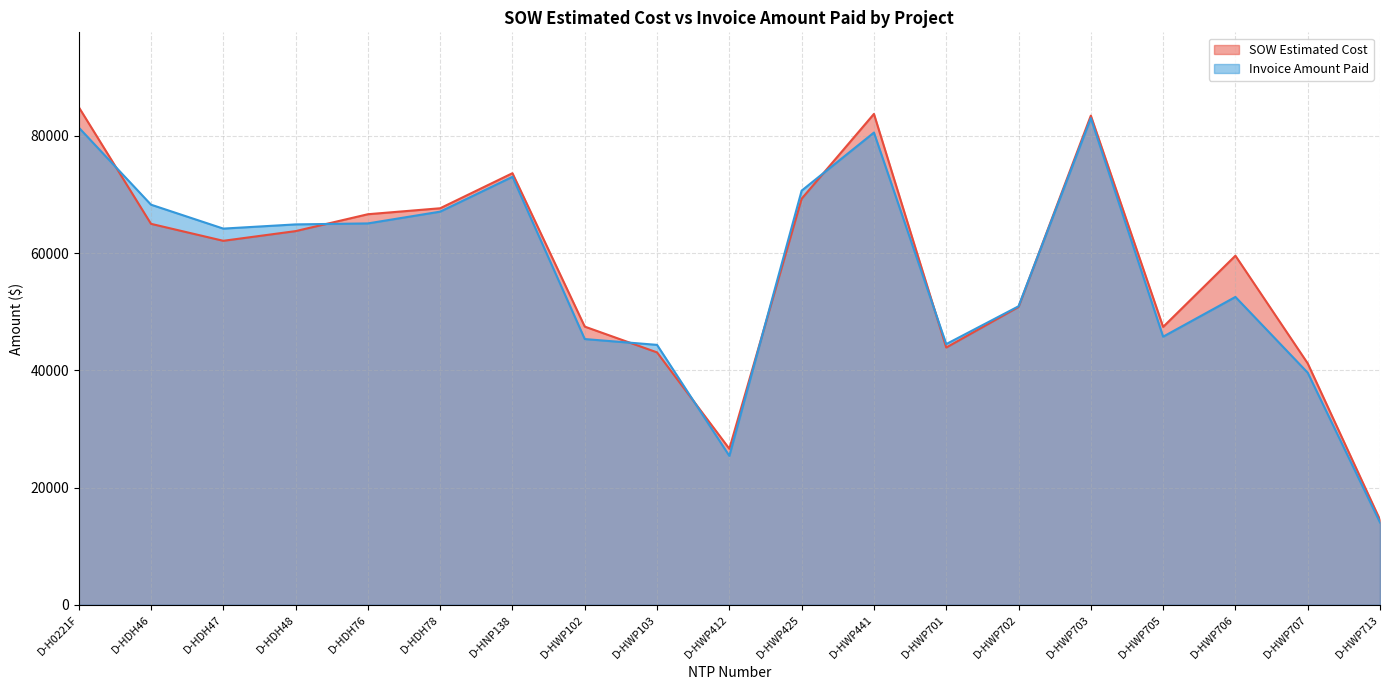

Which category has the highest value in the SOW Estimated Cost series?

D-H0221F